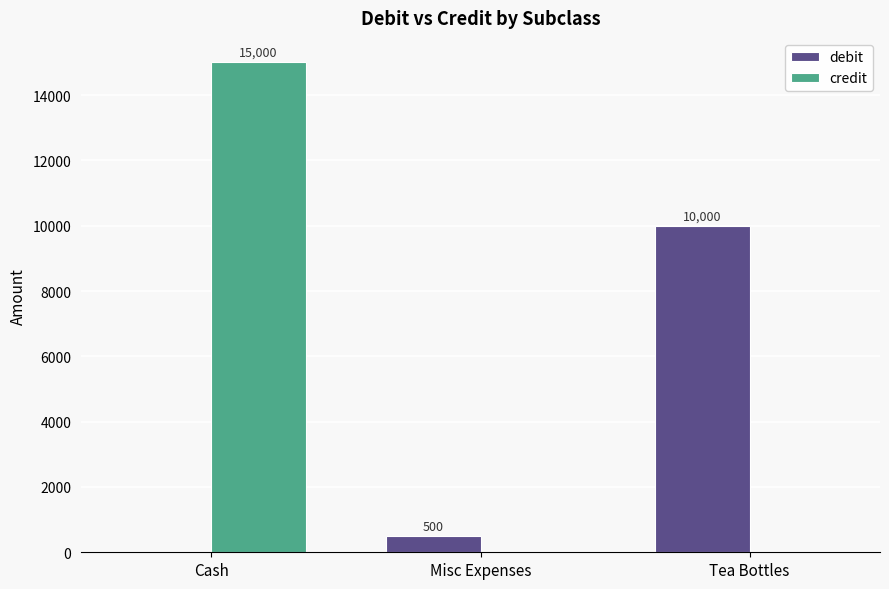

Between Cash and Misc Expenses, which series saw the biggest shift?

credit